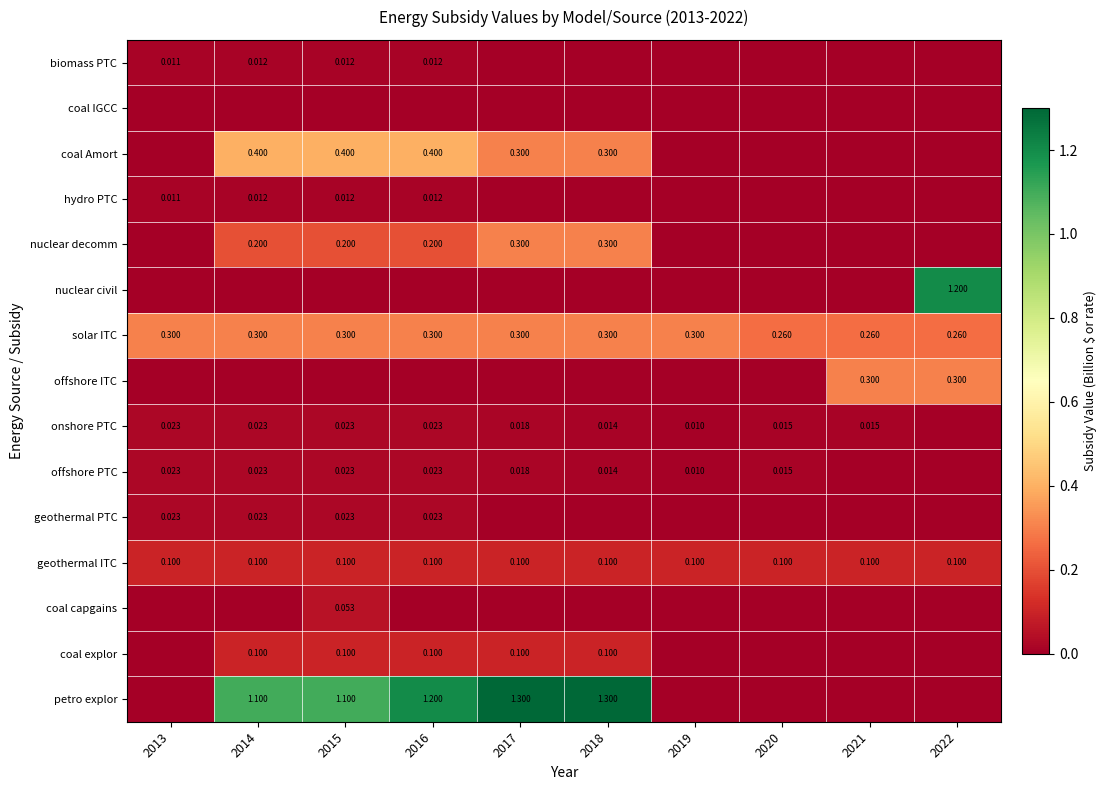

At which label does coal Amort reach its minimum?

2013